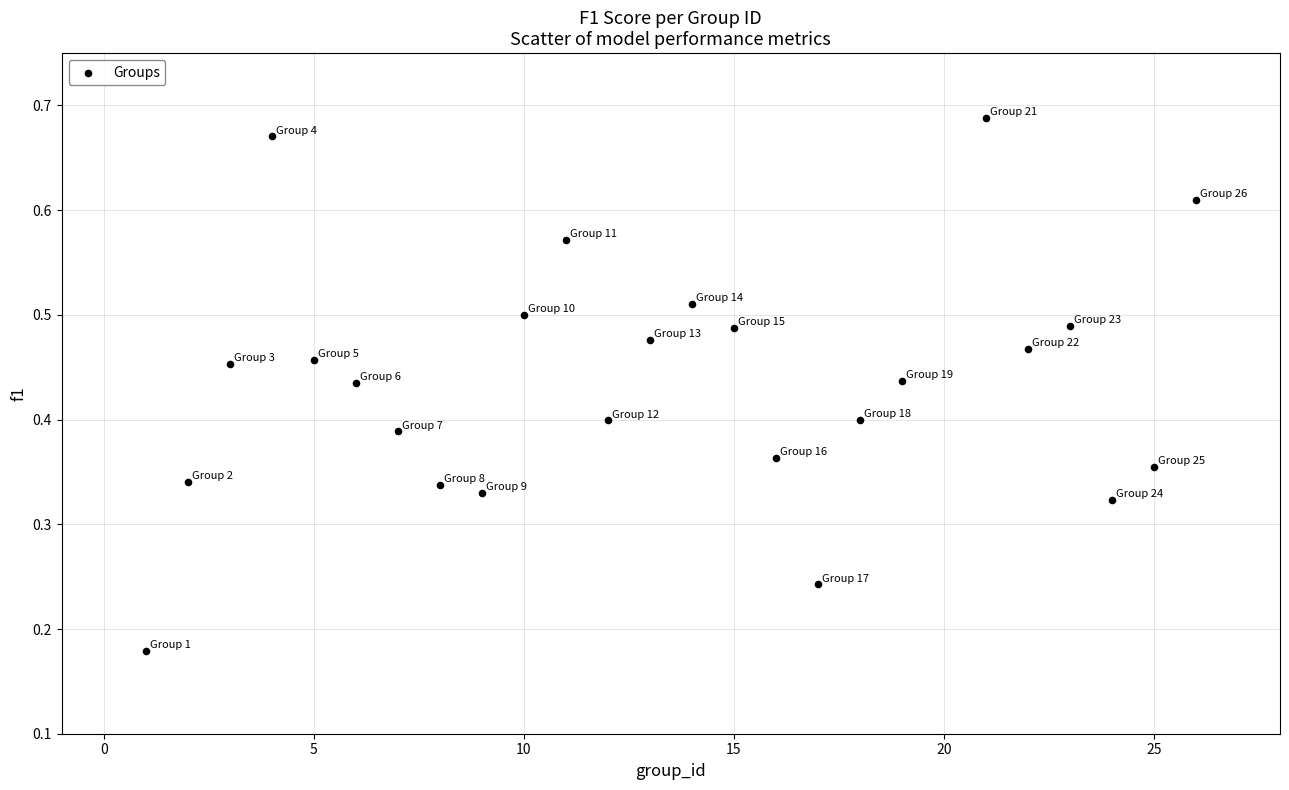

What is the range of X values (max minus min)?

25.0